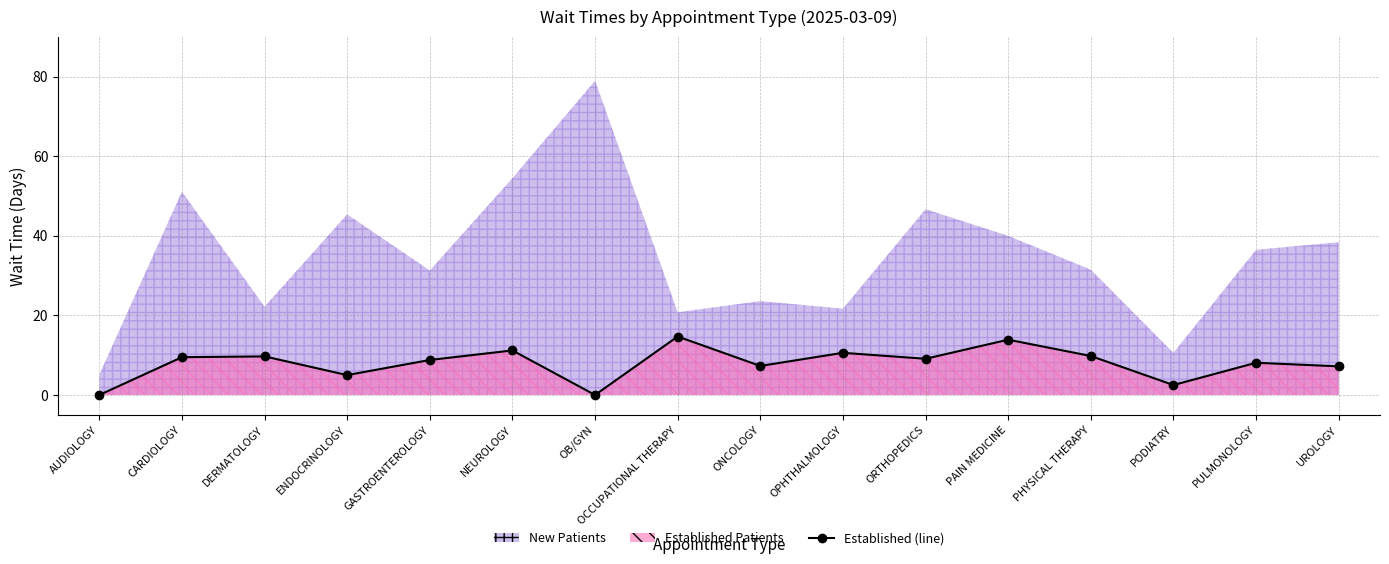

Where does the data first go above 9?

CARDIOLOGY